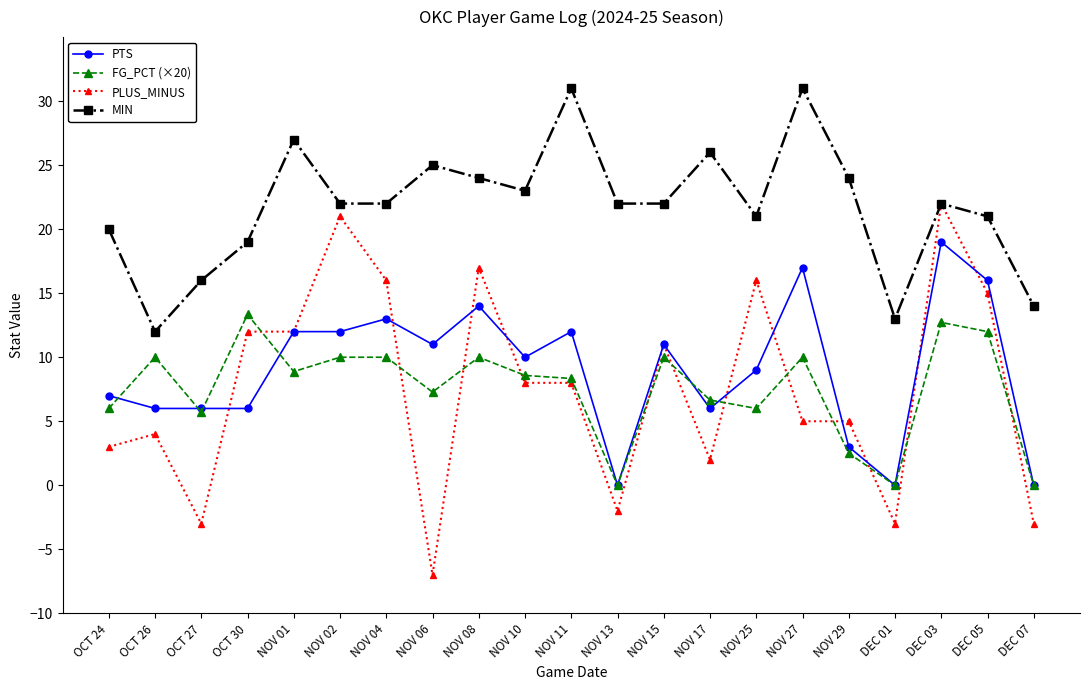

Reading left to right, transcribe all the data shown in this chart.

PTS: OCT 24=7.0	OCT 26=6.0	OCT 27=6.0	OCT 30=6.0	NOV 01=12.0	NOV 02=12.0	NOV 04=13.0	NOV 06=11.0	NOV 08=14.0	NOV 10=10.0	NOV 11=12.0	NOV 13=0.0	NOV 15=11.0	NOV 17=6.0	NOV 25=9.0	NOV 27=17.0	NOV 29=3.0	DEC 01=0.0	DEC 03=19.0	DEC 05=16.0	DEC 07=0.0
FG_PCT (×20): OCT 24=6.0	OCT 26=10.0	OCT 27=5.7	OCT 30=13.3	NOV 01=8.9	NOV 02=10.0	NOV 04=10.0	NOV 06=7.3	NOV 08=10.0	NOV 10=8.6	NOV 11=8.3	NOV 13=0.0	NOV 15=10.0	NOV 17=6.7	NOV 25=6.0	NOV 27=10.0	NOV 29=2.5	DEC 01=0.0	DEC 03=12.7	DEC 05=12.0	DEC 07=0.0
PLUS_MINUS: OCT 24=3.0	OCT 26=4.0	OCT 27=-3.0	OCT 30=12.0	NOV 01=12.0	NOV 02=21.0	NOV 04=16.0	NOV 06=-7.0	NOV 08=17.0	NOV 10=8.0	NOV 11=8.0	NOV 13=-2.0	NOV 15=11.0	NOV 17=2.0	NOV 25=16.0	NOV 27=5.0	NOV 29=5.0	DEC 01=-3.0	DEC 03=22.0	DEC 05=15.0	DEC 07=-3.0
MIN: OCT 24=20.0	OCT 26=12.0	OCT 27=16.0	OCT 30=19.0	NOV 01=27.0	NOV 02=22.0	NOV 04=22.0	NOV 06=25.0	NOV 08=24.0	NOV 10=23.0	NOV 11=31.0	NOV 13=22.0	NOV 15=22.0	NOV 17=26.0	NOV 25=21.0	NOV 27=31.0	NOV 29=24.0	DEC 01=13.0	DEC 03=22.0	DEC 05=21.0	DEC 07=14.0